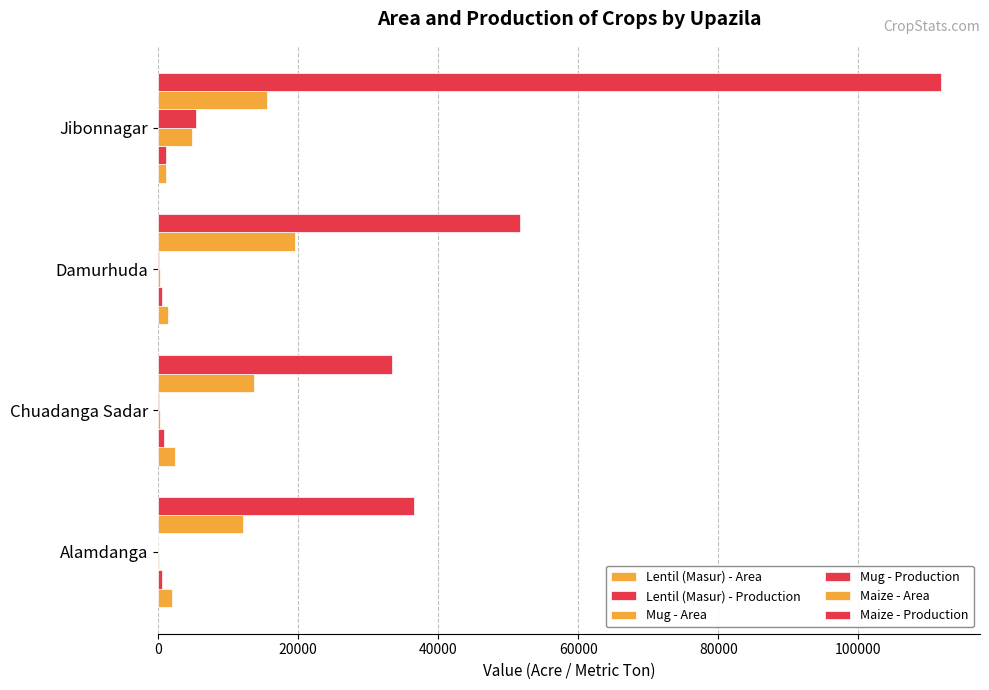

What is the value of the Mug - Production bar at the 4th from the left?

5366.0